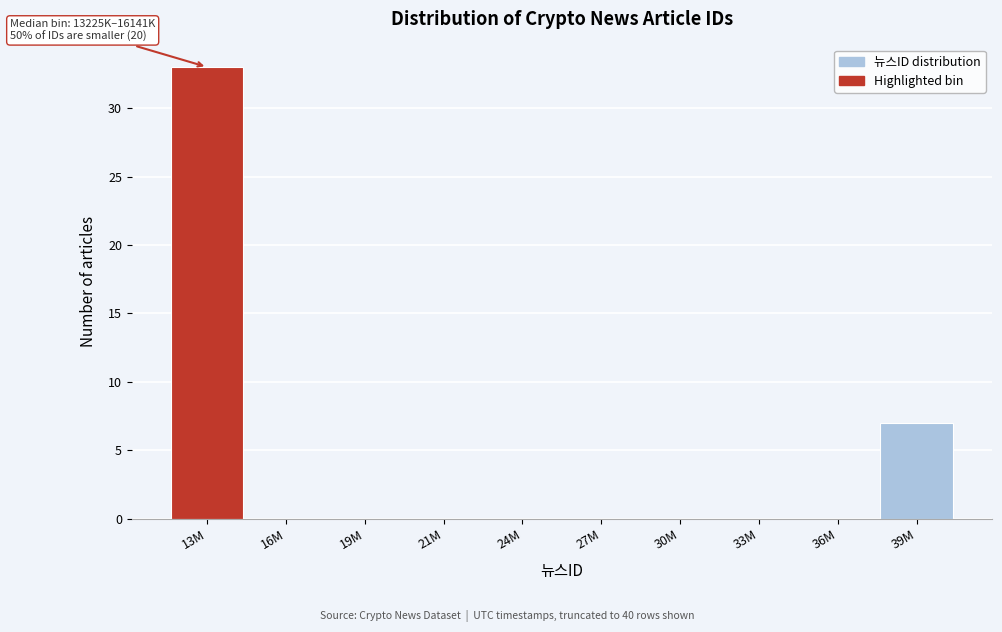

Reading left to right, extract all data points from this chart.

13M=33	16M=0	19M=0	21M=0	24M=0	27M=0	30M=0	33M=0	36M=0	39M=7